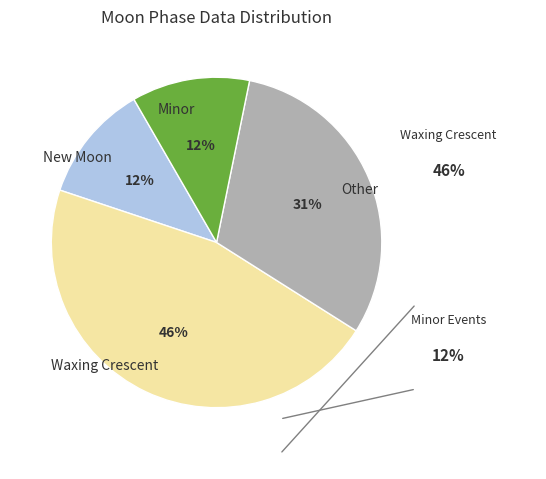

Which slice is the largest?

Waxing Crescent